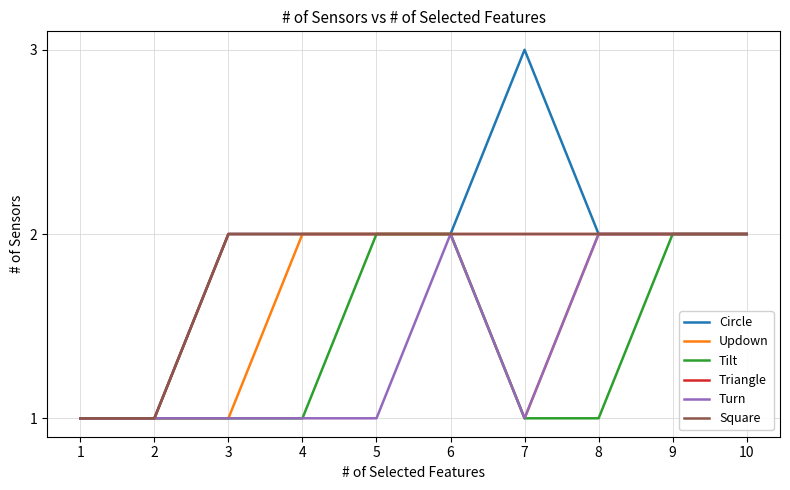

What is the average value of the Turn series?

1